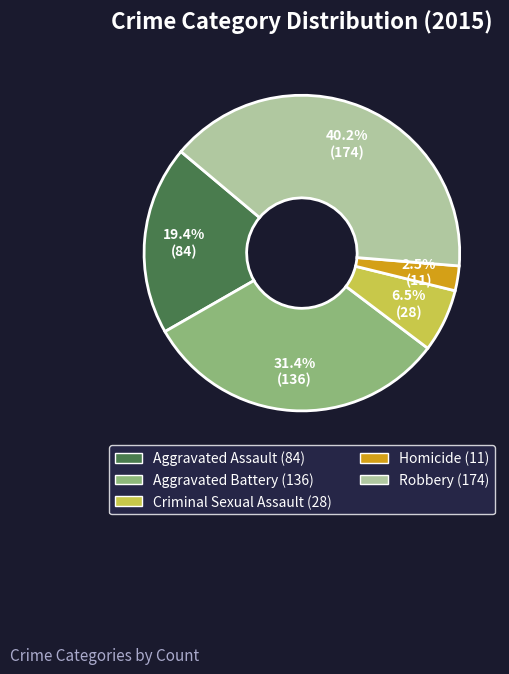

What is the ratio of the value at Aggravated Assault to the value at Robbery?

0.5